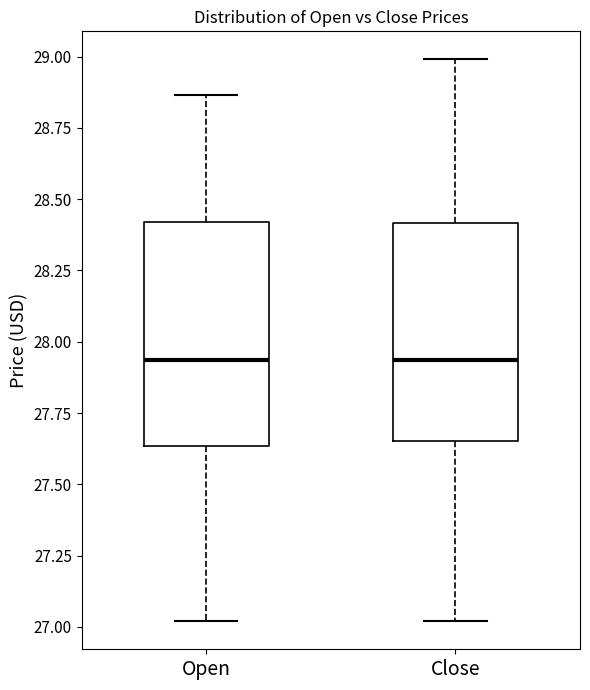

Where does the upper whisker of the box for Close end on the y-axis? The values are not printed on the chart, so give them approximately, as read against the axis.

29.00